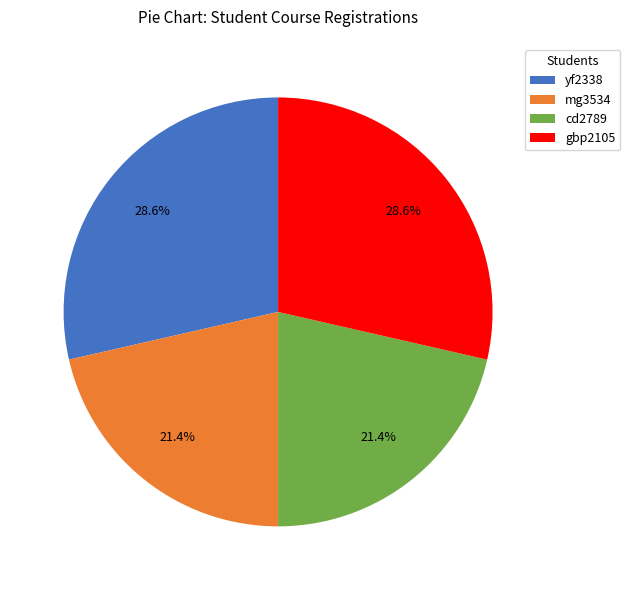

Between cd2789 and gbp2105, which is larger?

gbp2105